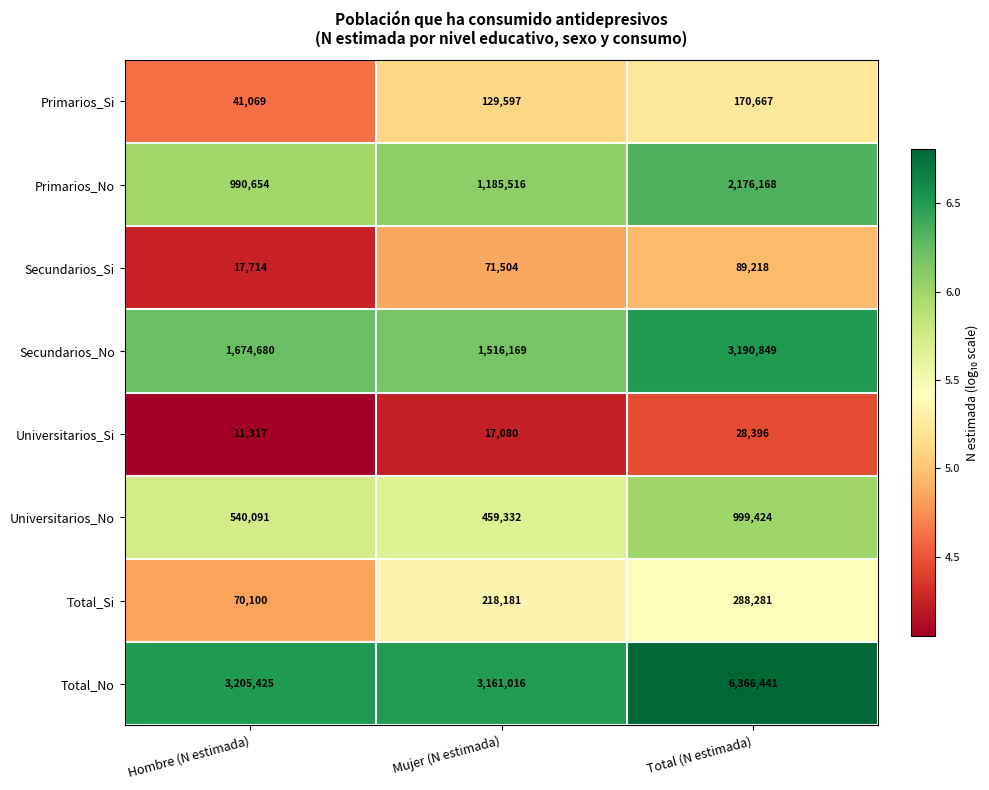

Which series has the largest total across all categories?

Total_No